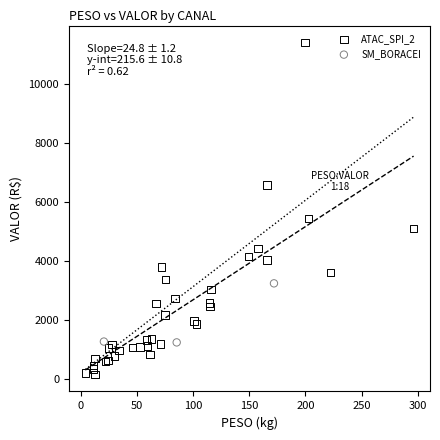

Which series has the widest spread of Y values?

ATAC_SPI_2